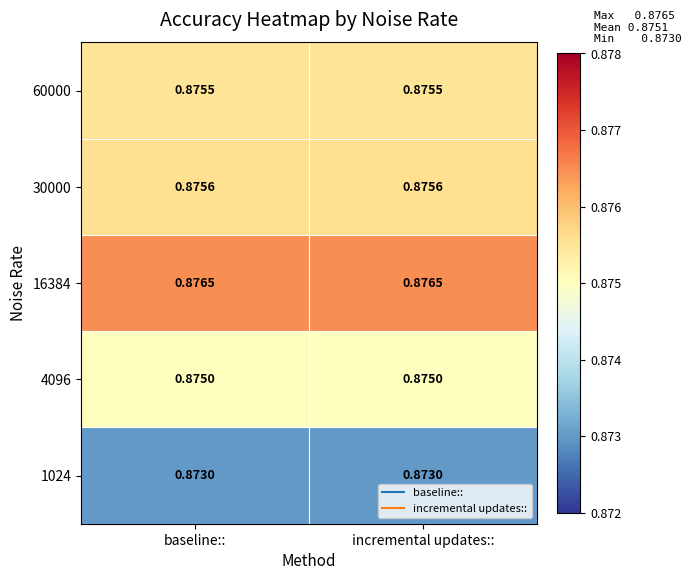

Is the value of 4096 at incremental updates:: greater than the value of 1024 at baseline::?

Yes